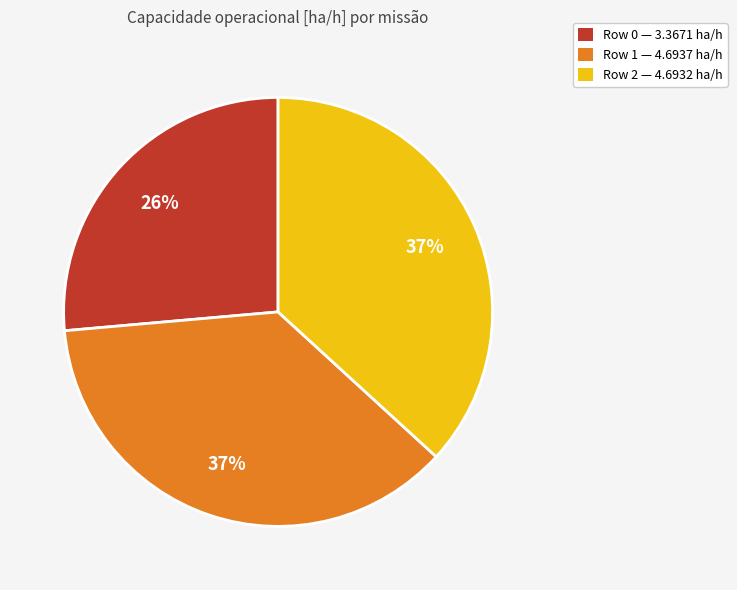

Is there any slice that represents more than half of the pie?

No